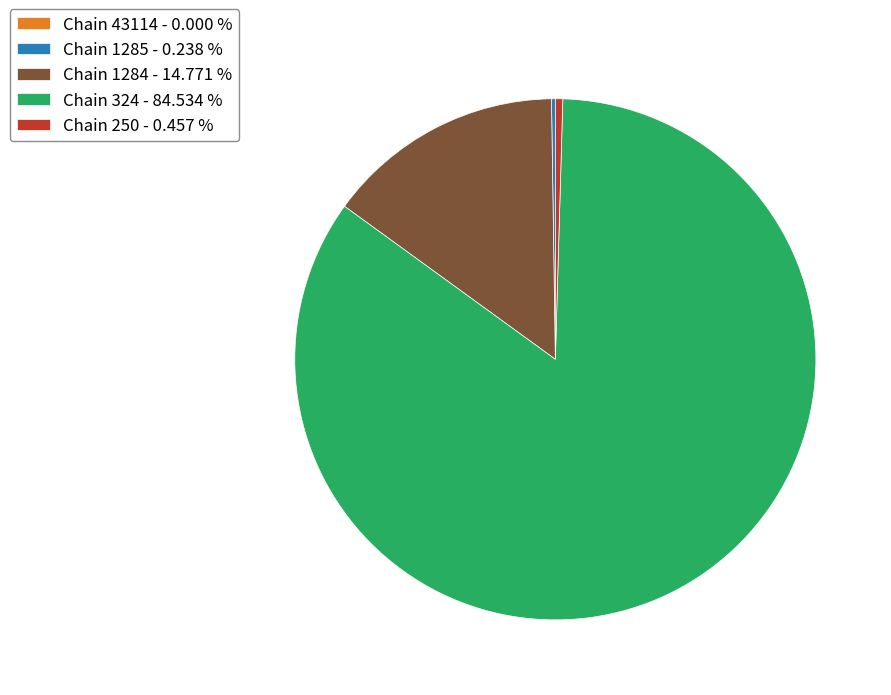

Which category has the biggest portion of the pie?

Chain 324 - 84.534 %